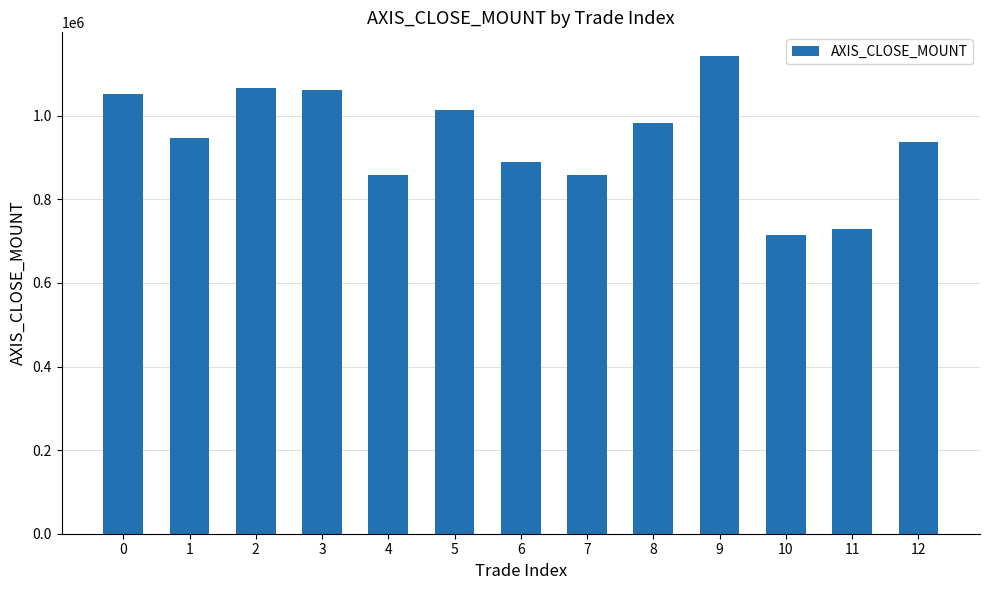

What is the sum of all values?

12251130